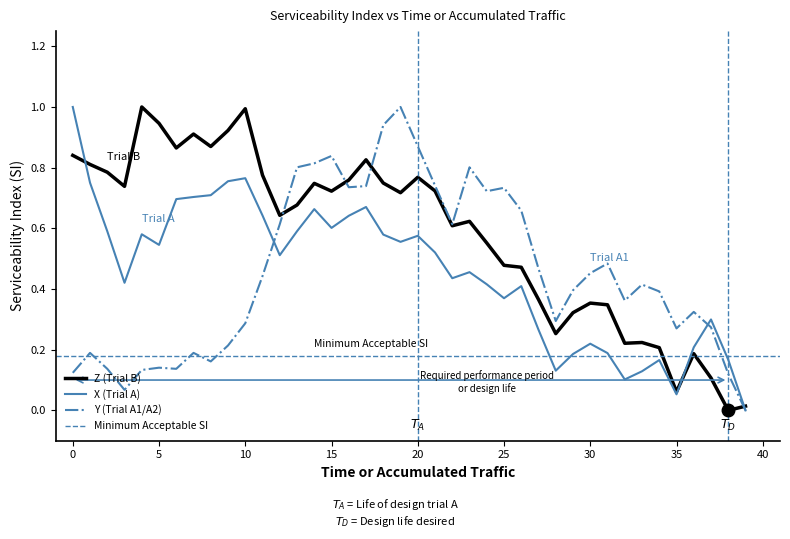

Which label corresponds to the largest value in the chart?

4